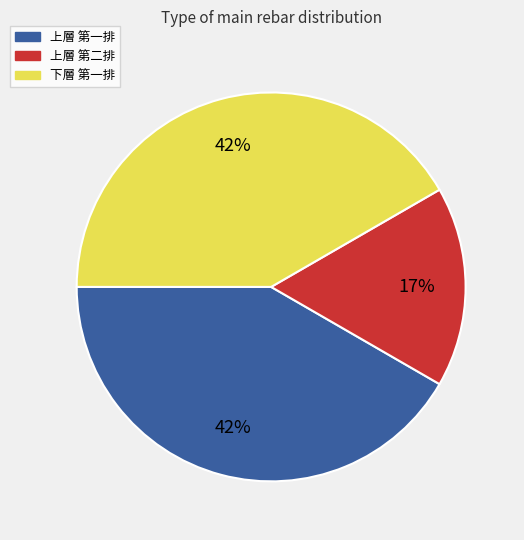

Is it true that 上層 第二排 is 17% of the pie?

True